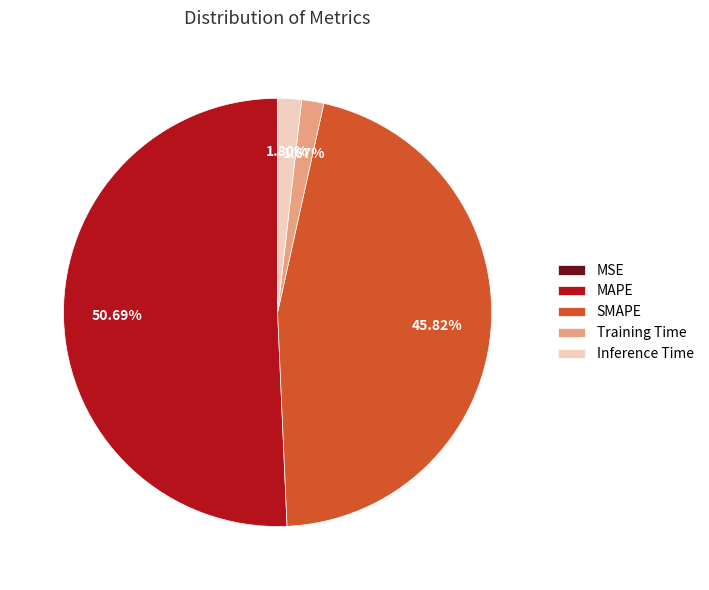

Is it true that Training Time is 2% of the pie?

True